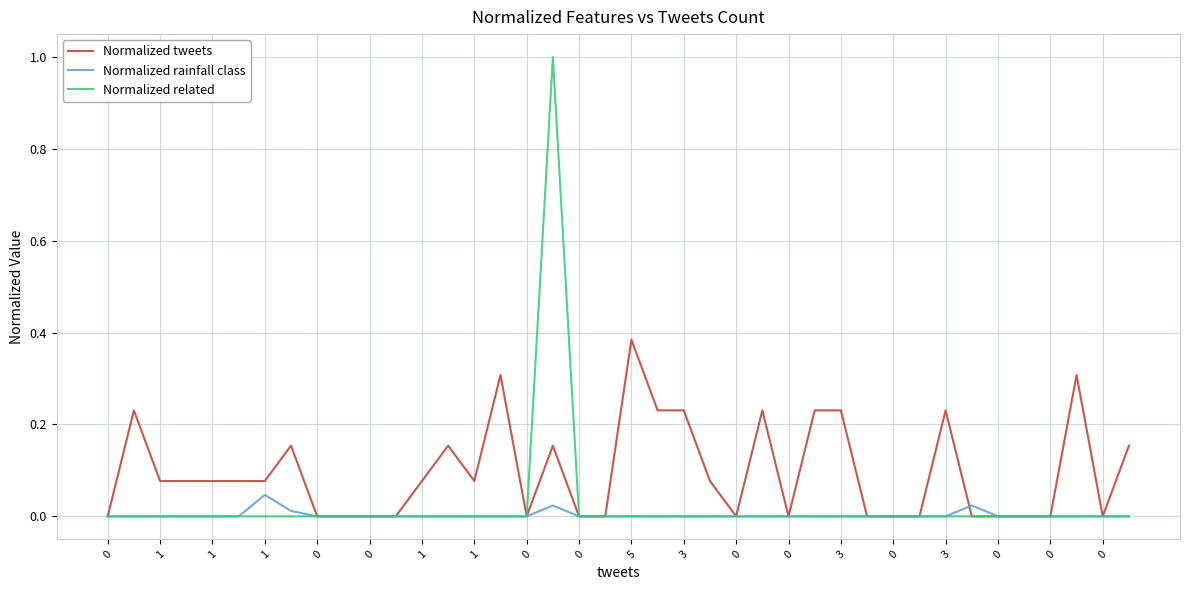

How many lines are shown in the chart?

3